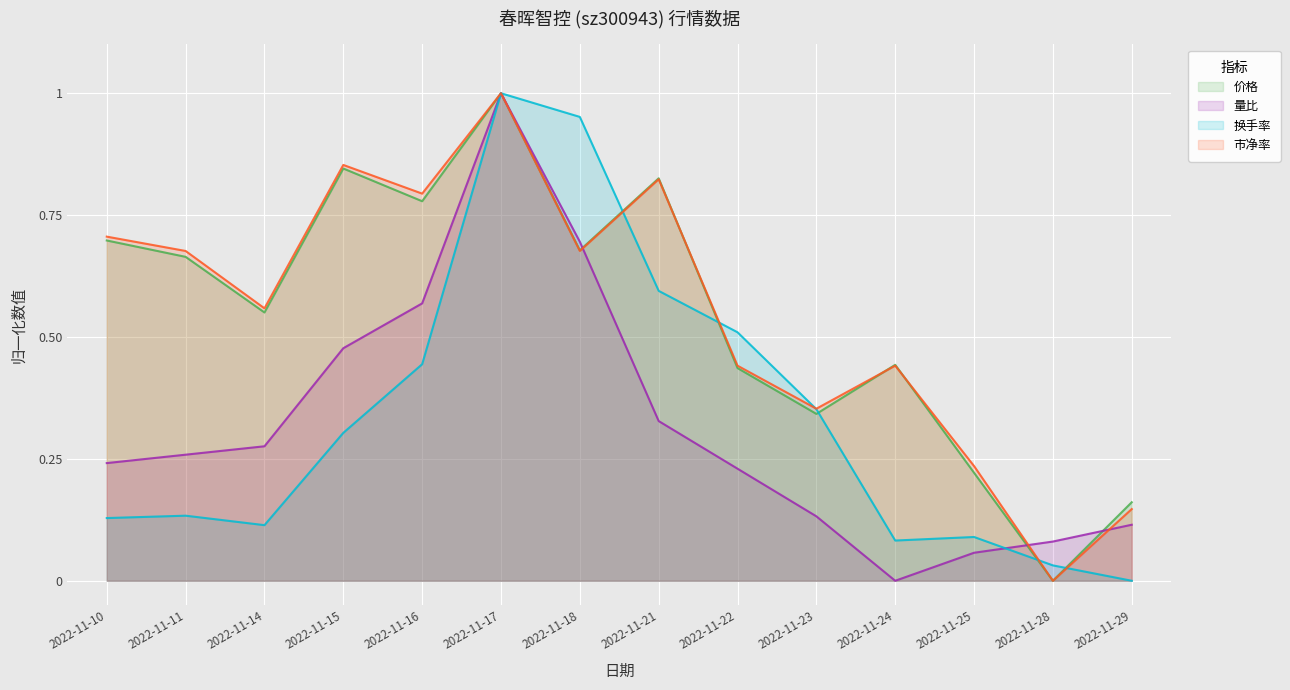

True or false: 价格 and 换手率 intersect in this chart.

True